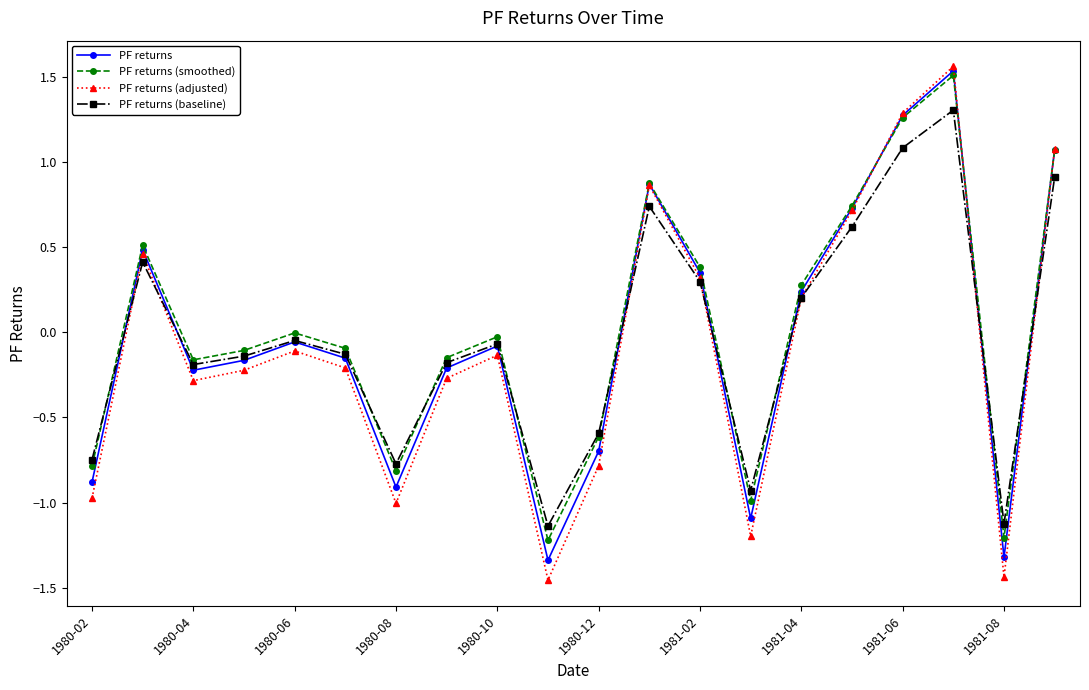

True or false: PF returns (baseline) has more than 0 interior local peaks.

True